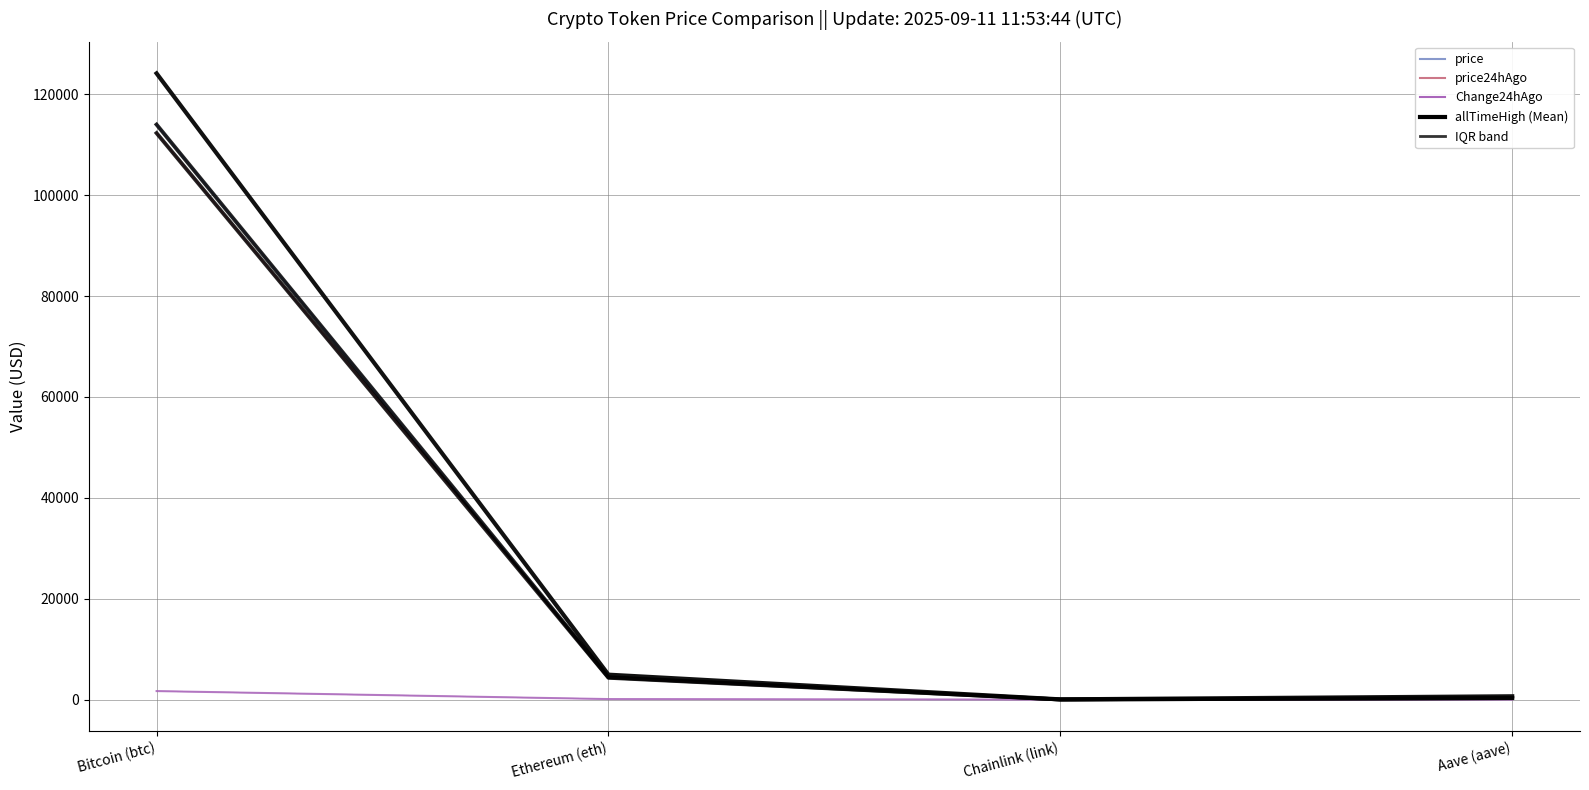

Which has a higher value, Chainlink (link) or Bitcoin (btc)?

Bitcoin (btc)